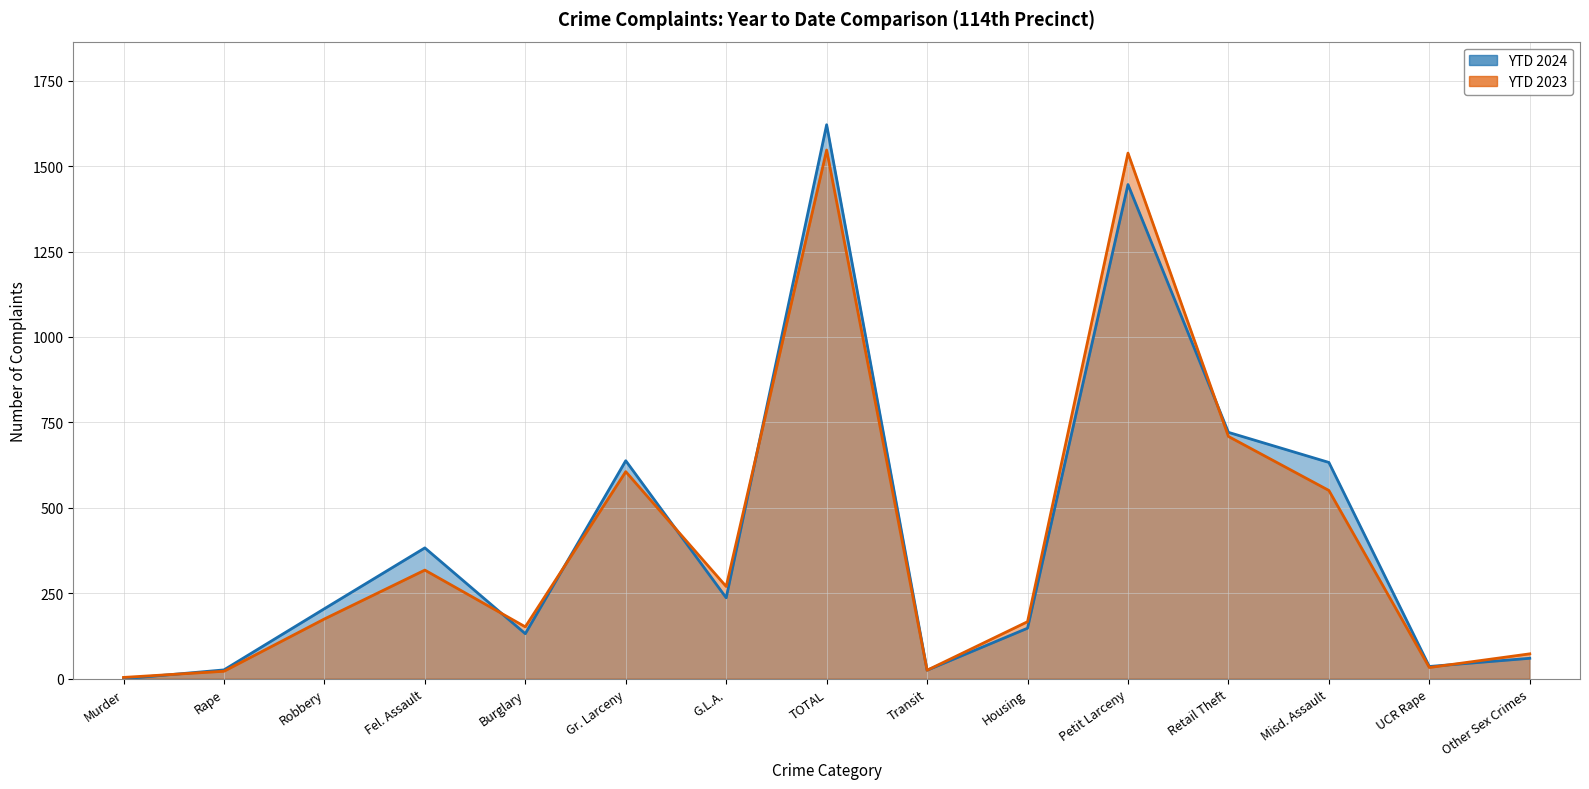

What is the approximate value of YTD 2023 at Robbery, to the nearest 50?

200